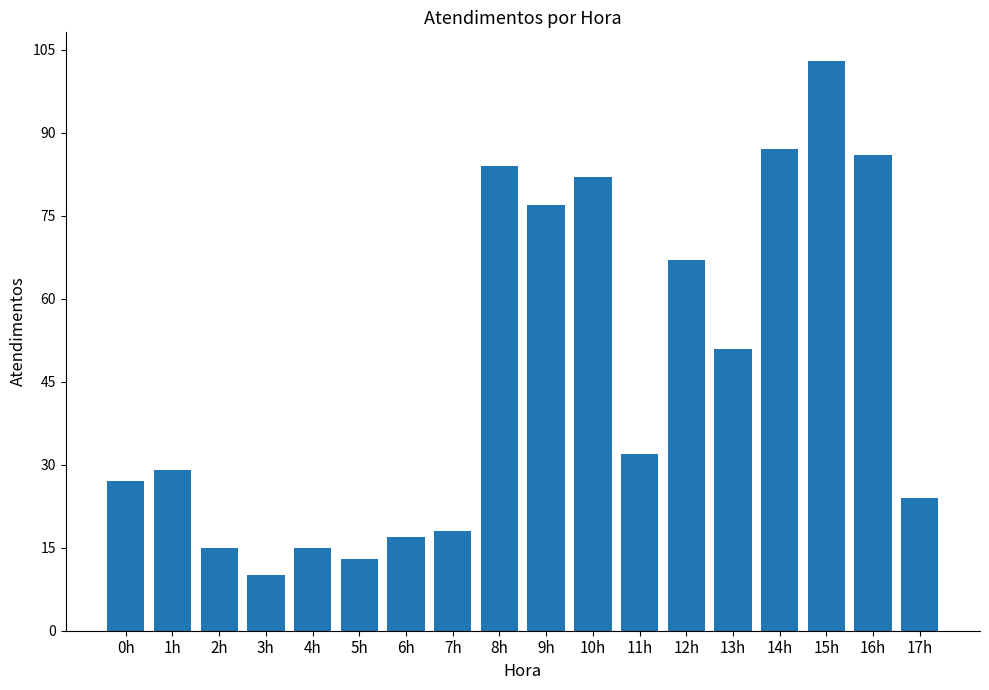

Between 7h and 9h, which is larger?

9h